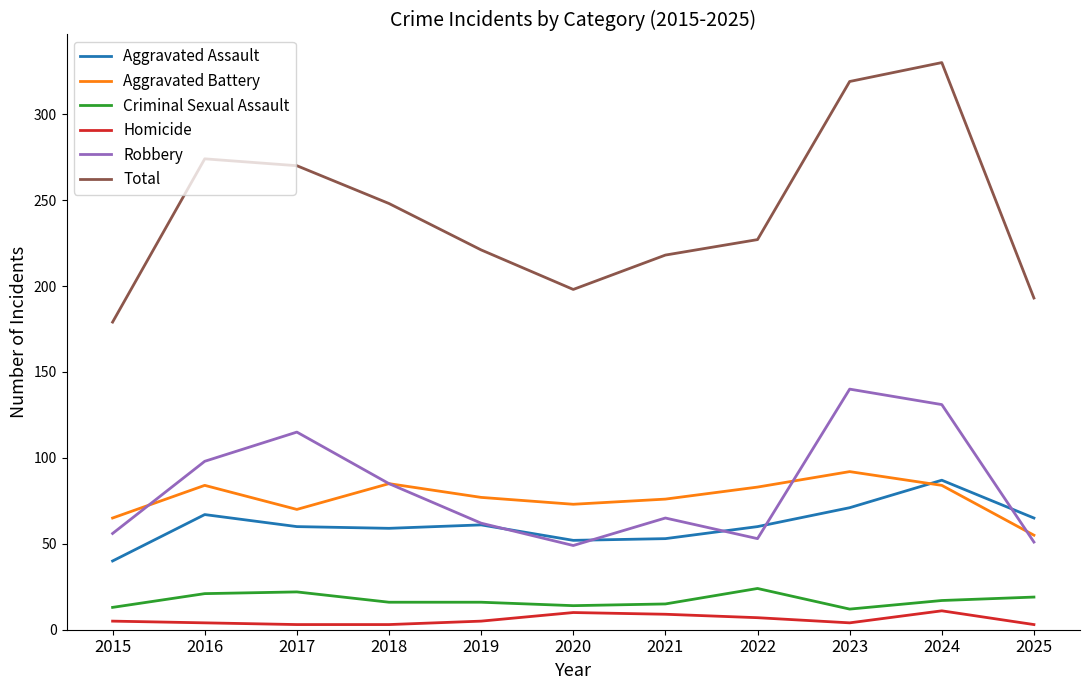

How many lines are shown in the chart?

6